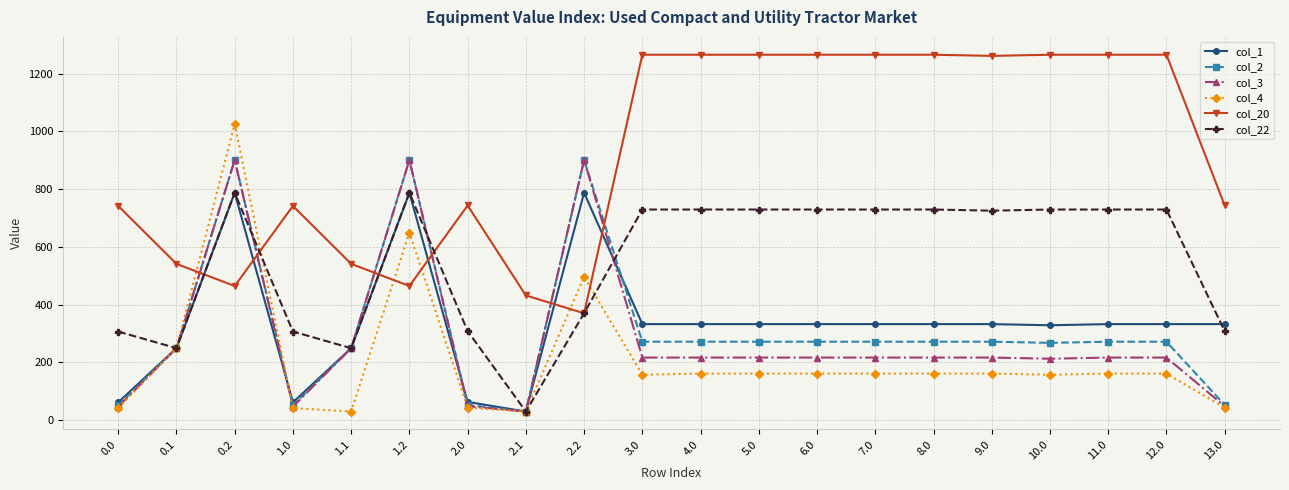

What is the label of the 16th point from the left?

9.0